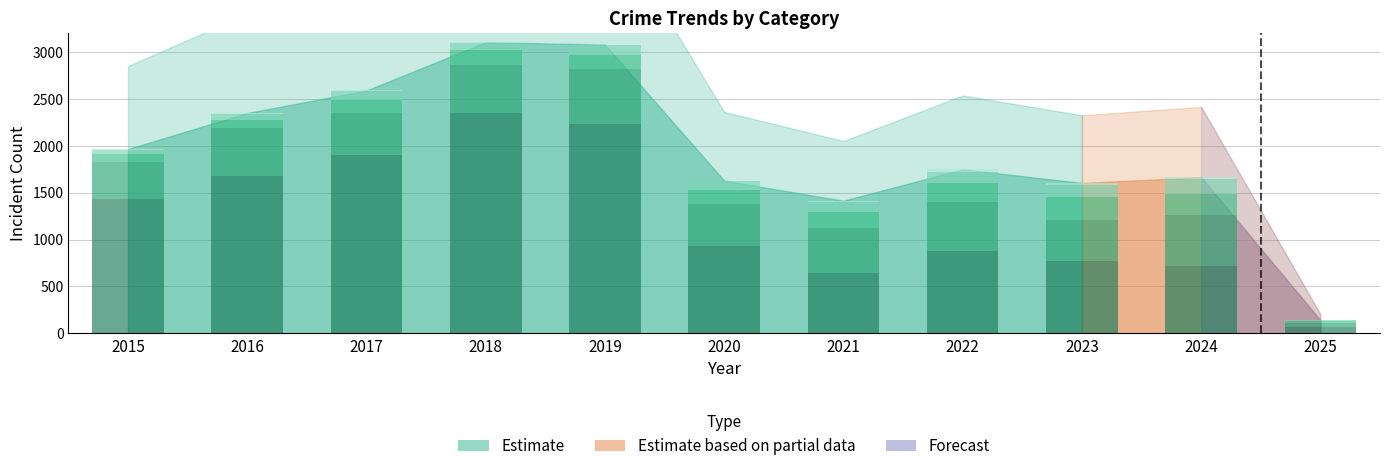

Count the number of categories in the chart.

11